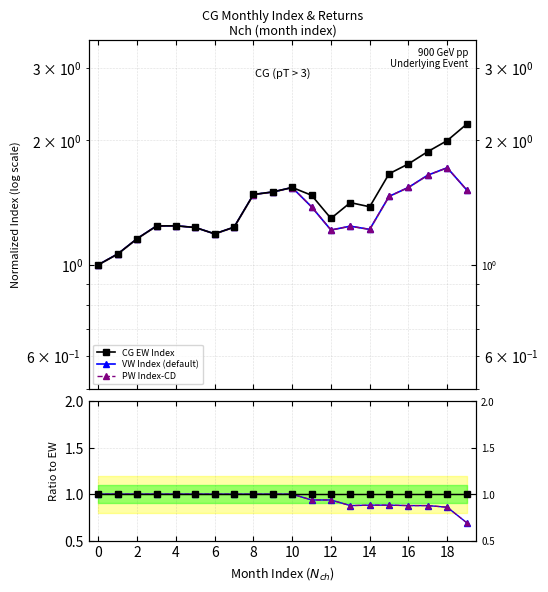

Reading left to right, what are all the values shown in this chart?

CG EW Index: 1.0	1.1	1.2	1.2	1.2	1.2	1.2	1.2	1.5	1.5	1.5	1.5	1.3	1.4	1.4	1.7	1.8	1.9	2.0	2.2
VW Index (default): 1.0	1.1	1.2	1.2	1.2	1.2	1.2	1.2	1.5	1.5	1.5	1.4	1.2	1.2	1.2	1.5	1.5	1.6	1.7	1.5
PW Index-CD: 1.0	1.1	1.2	1.2	1.2	1.2	1.2	1.2	1.5	1.5	1.5	1.4	1.2	1.2	1.2	1.5	1.5	1.6	1.7	1.5
EW ratio: 1.0	1.0	1.0	1.0	1.0	1.0	1.0	1.0	1.0	1.0	1.0	1.0	1.0	1.0	1.0	1.0	1.0	1.0	1.0	1.0
VW ratio: 1.0	1.0	1.0	1.0	1.0	1.0	1.0	1.0	1.0	1.0	1.0	0.9	0.9	0.9	0.9	0.9	0.9	0.9	0.9	0.7
PW ratio: 1.0	1.0	1.0	1.0	1.0	1.0	1.0	1.0	1.0	1.0	1.0	0.9	0.9	0.9	0.9	0.9	0.9	0.9	0.9	0.7